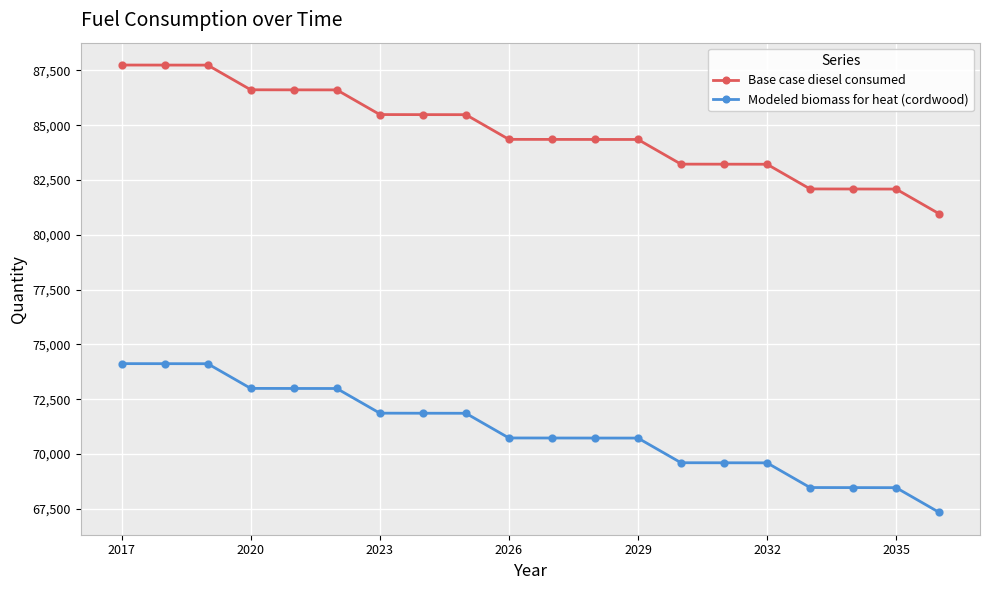

At how many categories does at least one series exceed 77763?

20